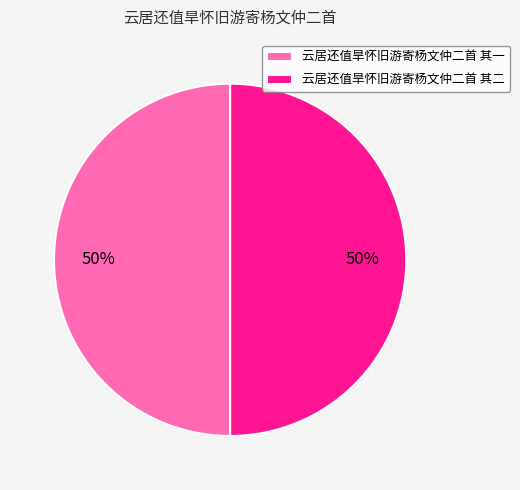

Approximately how many times larger is the value at 云居还值旱怀旧游寄杨文仲二首 其二 compared to 云居还值旱怀旧游寄杨文仲二首 其一?

1.0